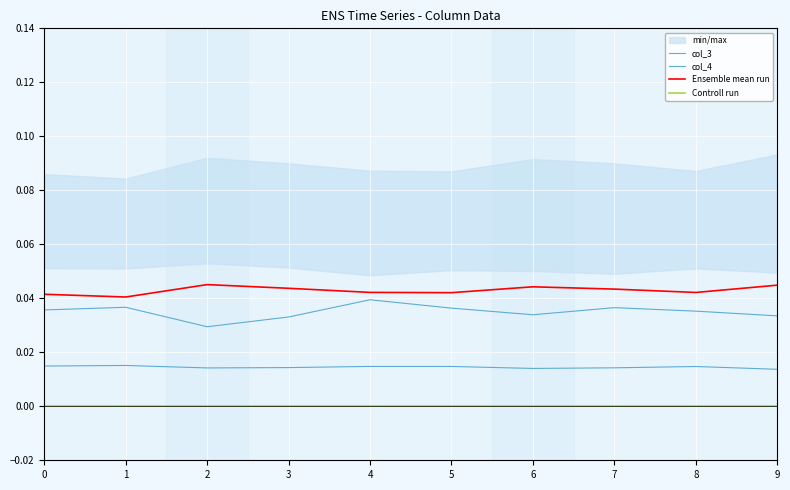

True or false: Ensemble mean run and col_4 intersect in this chart.

False